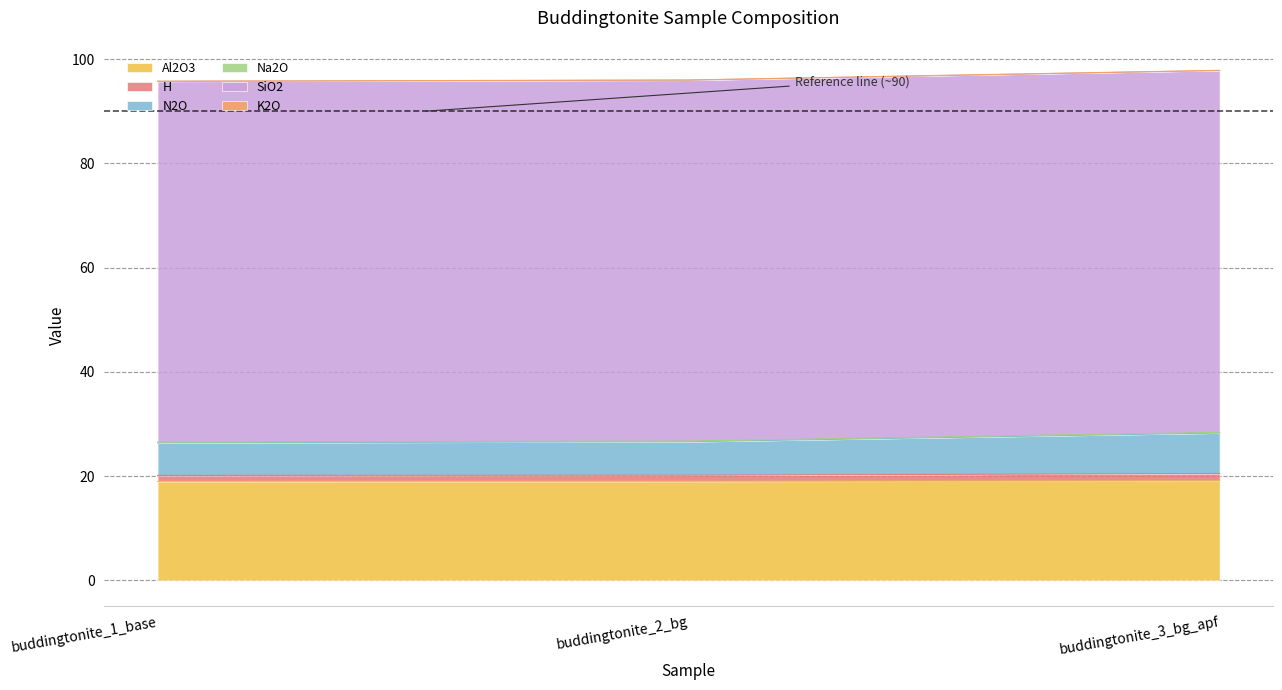

What is the maximum value for Al2O3?

19.1